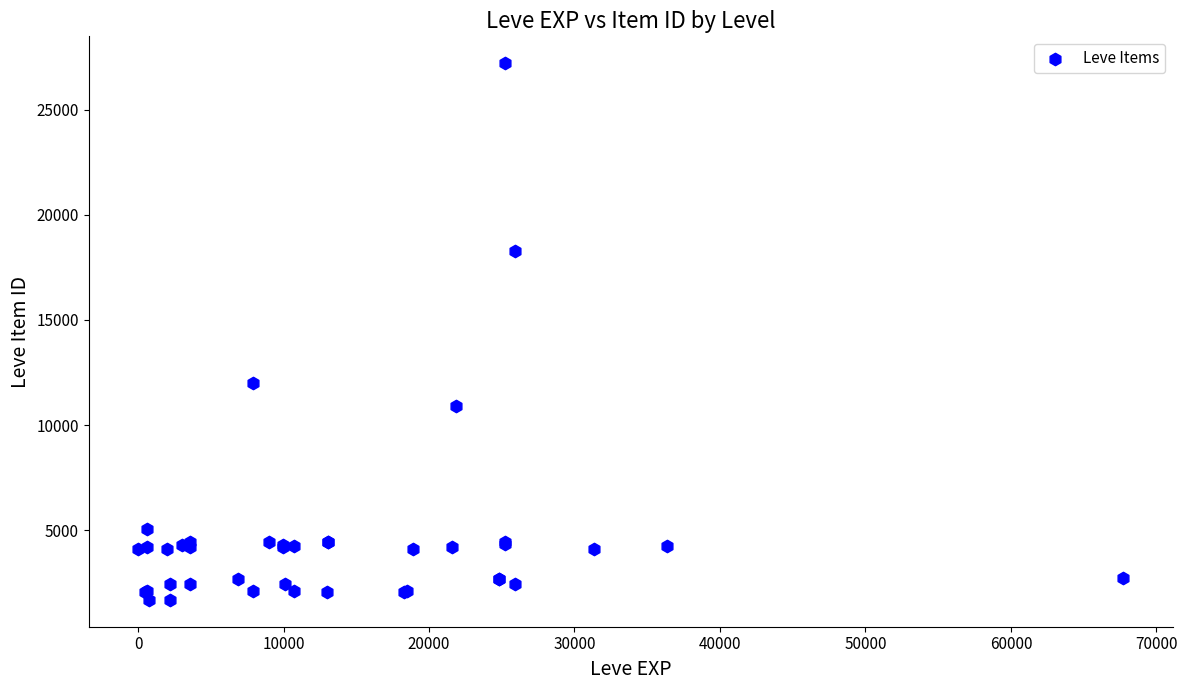

What Y value in the scatter plot is closest to 14448?

12018